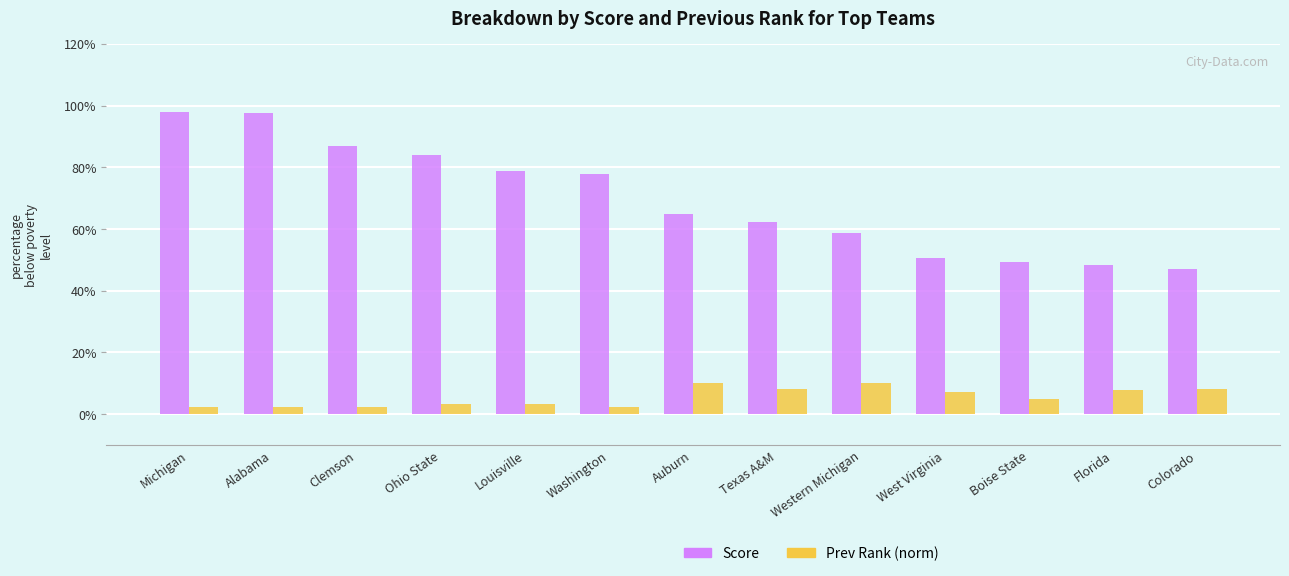

What is the label of the 4th bar from the right?

West Virginia